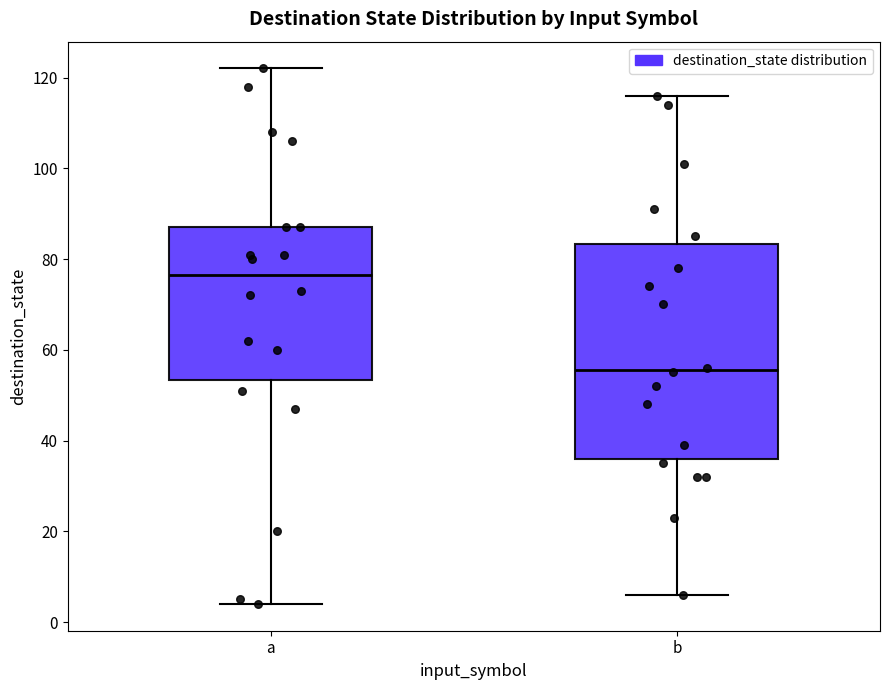

Comparing the boxes themselves (not the whiskers), which one is the tallest?

b